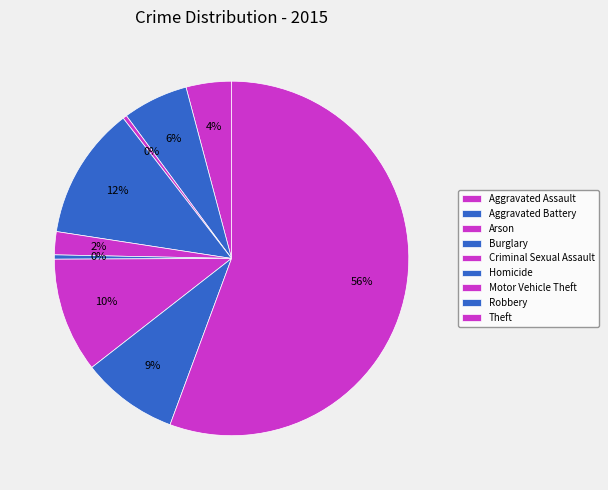

What percentage is the Aggravated Assault slice, to the nearest percent?

4%